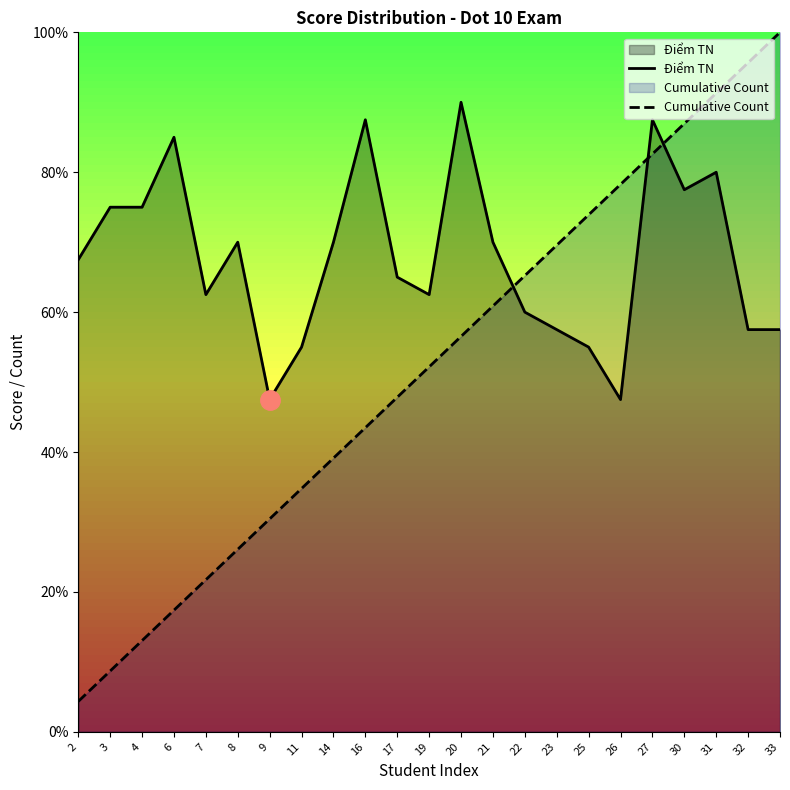

What is the difference between the maximum and second lowest values in the Cumulative Count series?

91.3